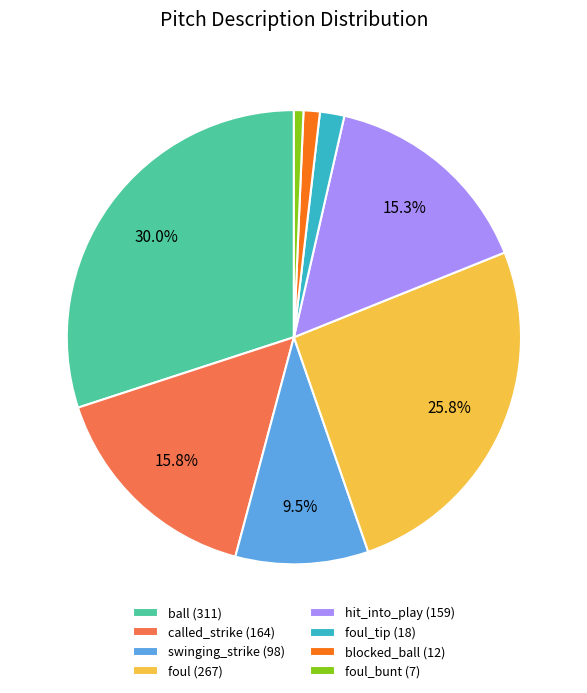

How many slices are in this pie chart?

8